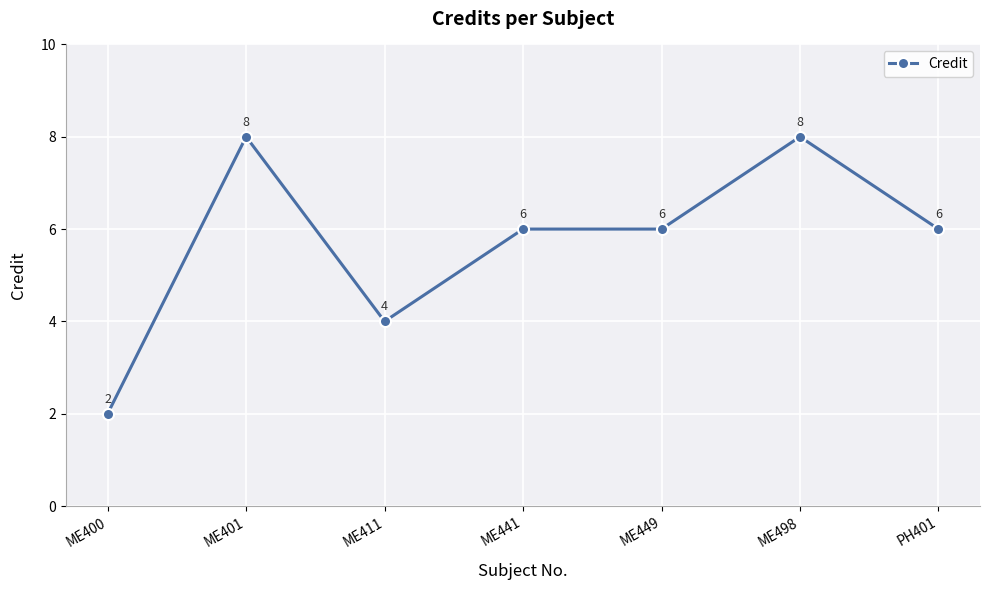

What position from the left is ME441?

4